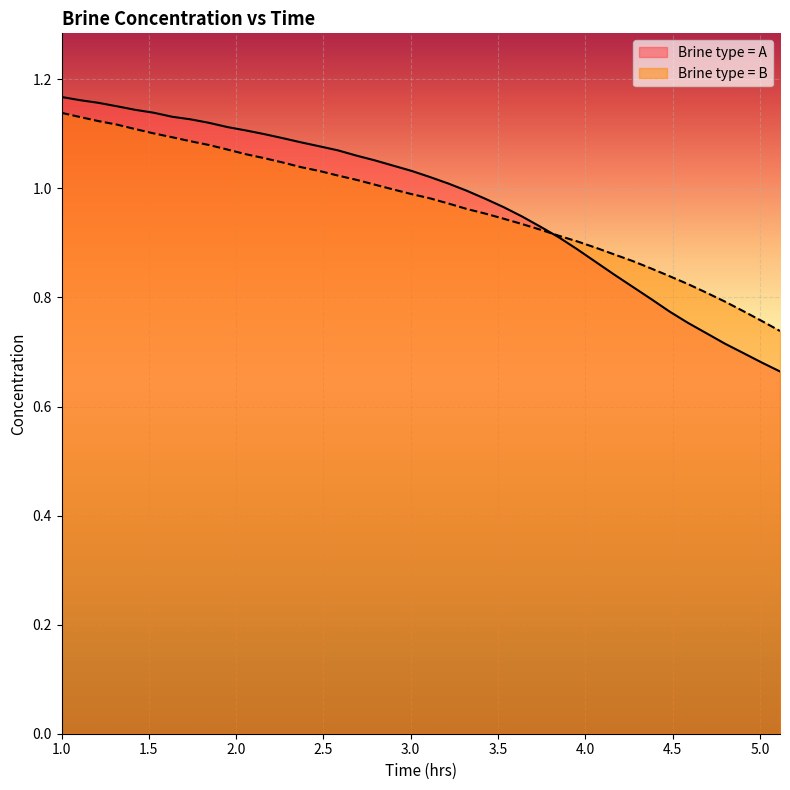

Reading left to right, what are all the values shown in this chart?

Brine type = A: 1.2	1.2	1.2	1.2	1.1	1.1	1.1	1.1	1.1	1.1	1.1	1.1	1.1	1.1	1.1	1.1	1.1	1.1	1.0	1.0	1.0	1.0	1.0	1.0	1.0	0.9	0.9	0.9	0.9	0.9	0.8	0.8	0.8	0.8	0.8	0.7	0.7	0.7	0.7	0.7
Brine type = B: 1.1	1.1	1.1	1.1	1.1	1.1	1.1	1.1	1.1	1.1	1.1	1.1	1.0	1.0	1.0	1.0	1.0	1.0	1.0	1.0	1.0	1.0	1.0	1.0	0.9	0.9	0.9	0.9	0.9	0.9	0.9	0.9	0.9	0.8	0.8	0.8	0.8	0.8	0.8	0.7